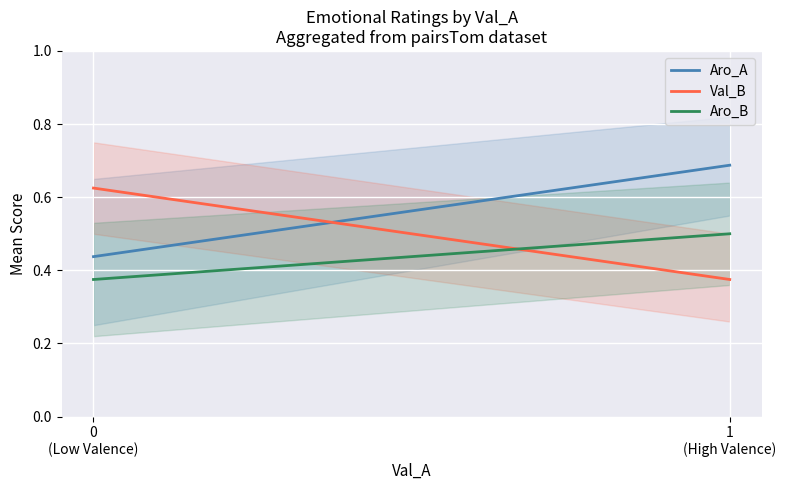

At how many categories does at least one series exceed 0?

2